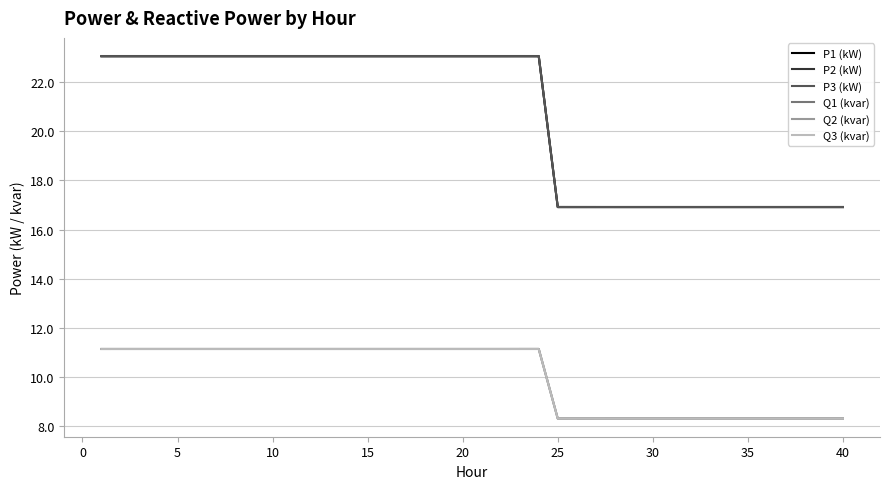

What is the minimum value shown in the chart?

8.3